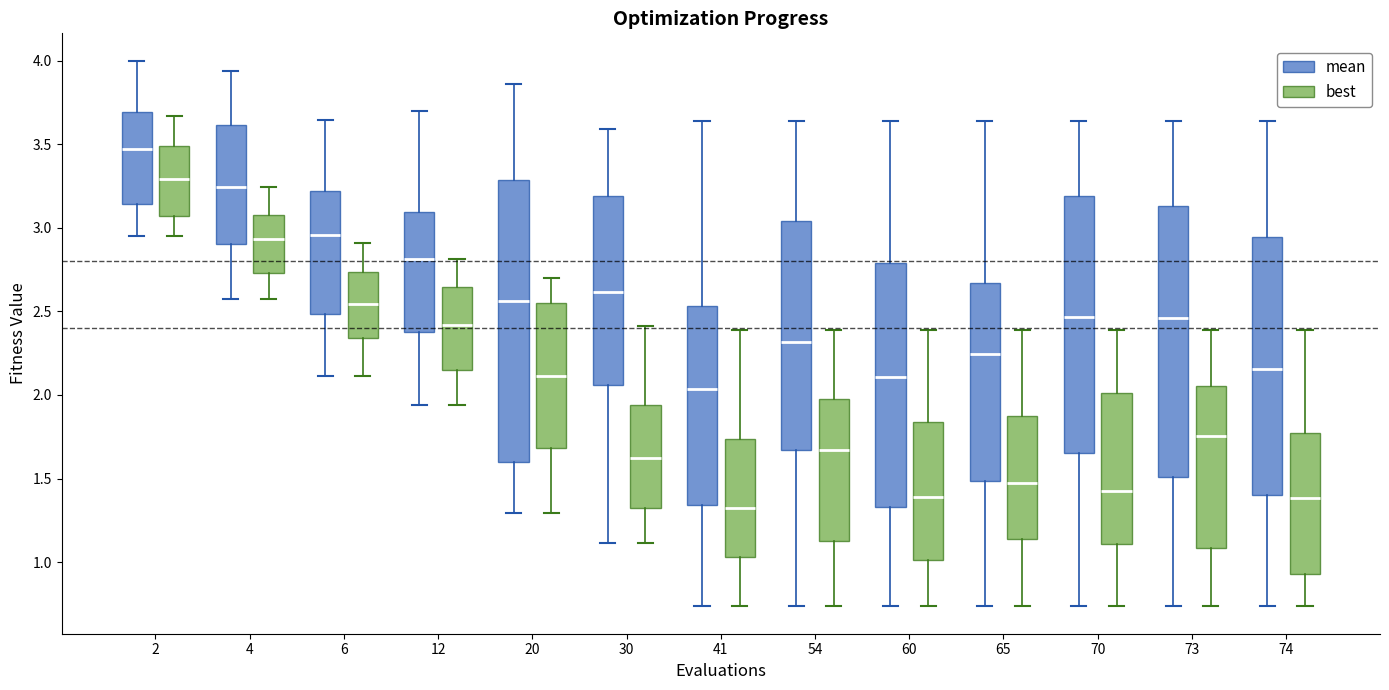

Where does the upper whisker of the box for 54 (mean) end on the y-axis? The values are not printed on the chart, so give them approximately, as read against the axis.

3.65